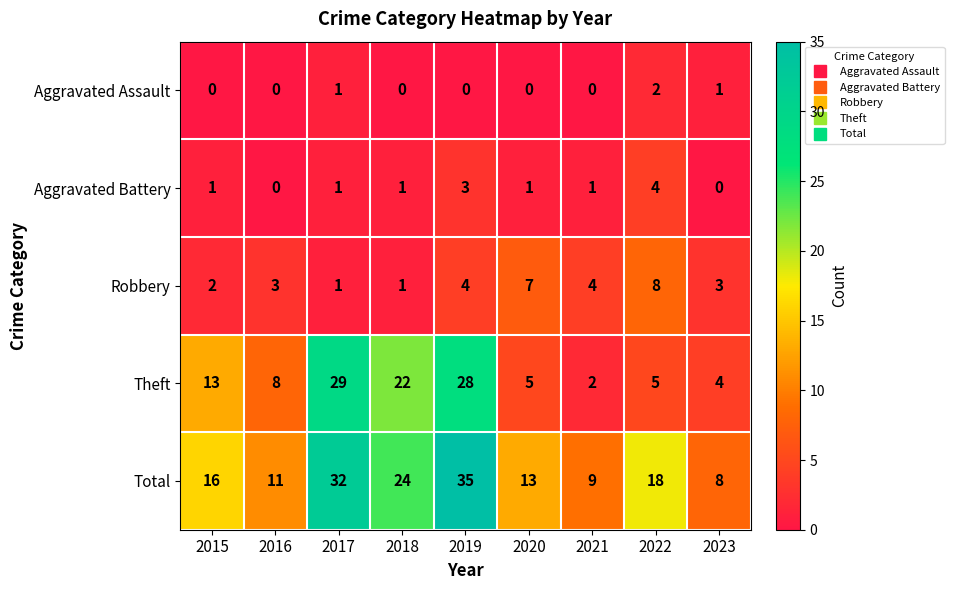

Which series has the largest total across all categories?

Total